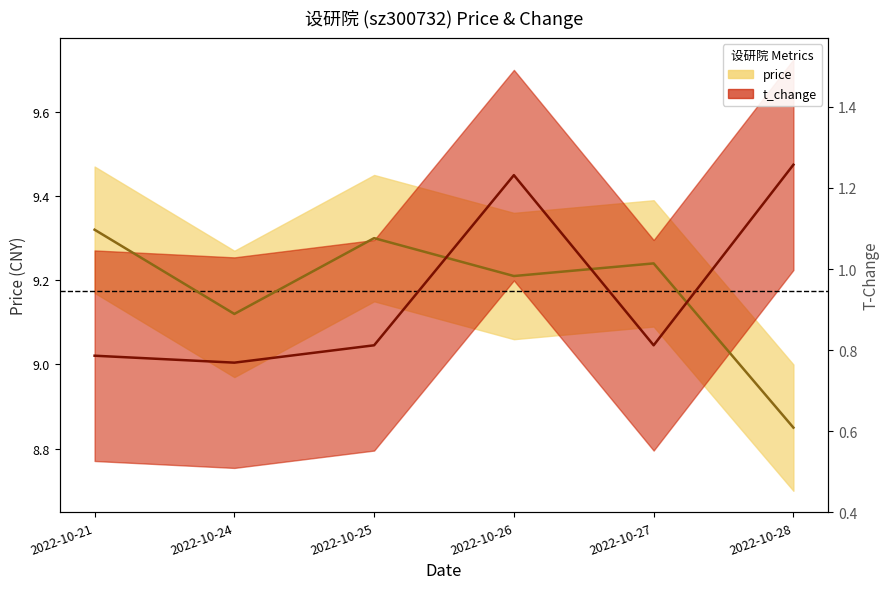

True or false: t_change and price intersect in this chart.

True